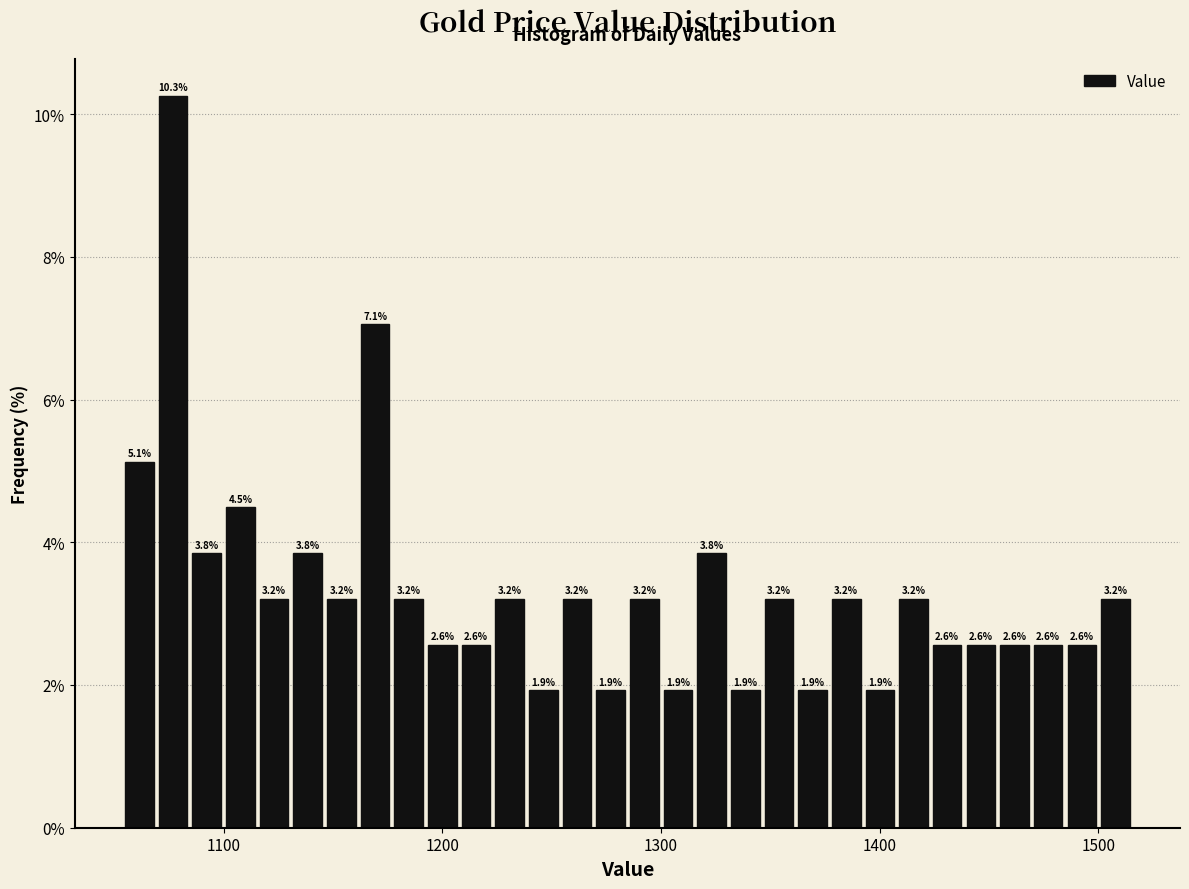

Read against the x-axis, roughly where is the centre of the tallest bar?

1080